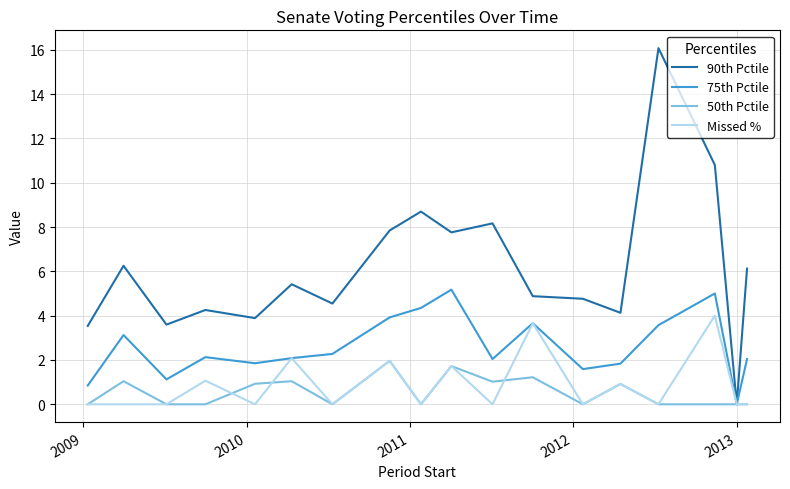

What is the average value of the 75th Pctile series?

2.6